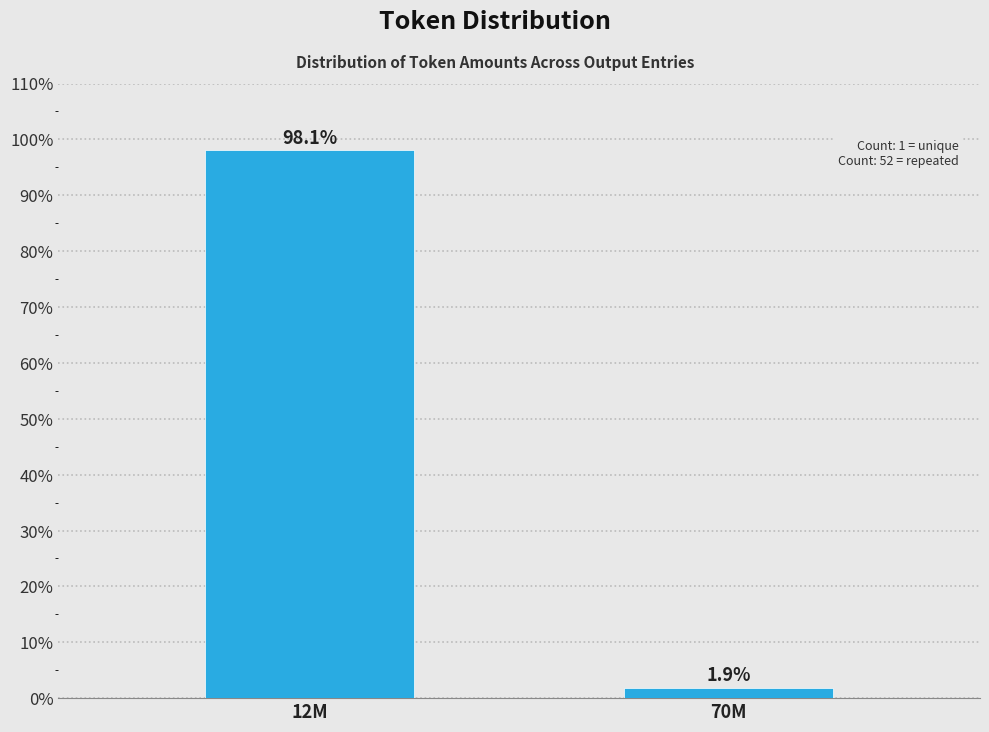

Reading right to left, what are all the values shown in this chart?

70M=1.9	12M=98.1